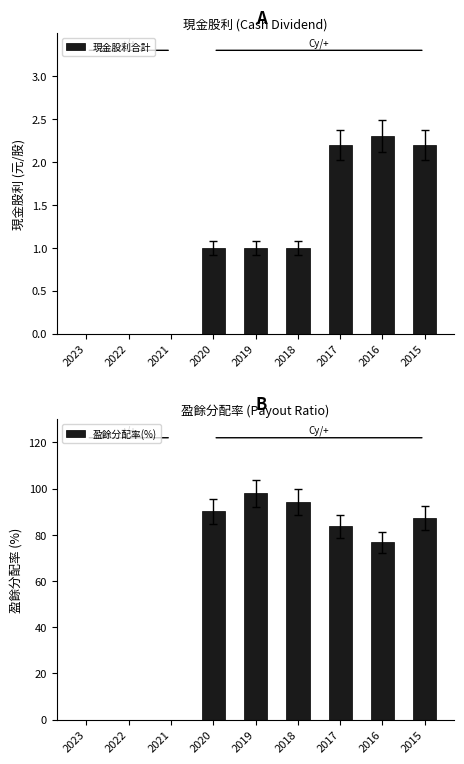

Which has a higher value, 2017 or 2016?

2016